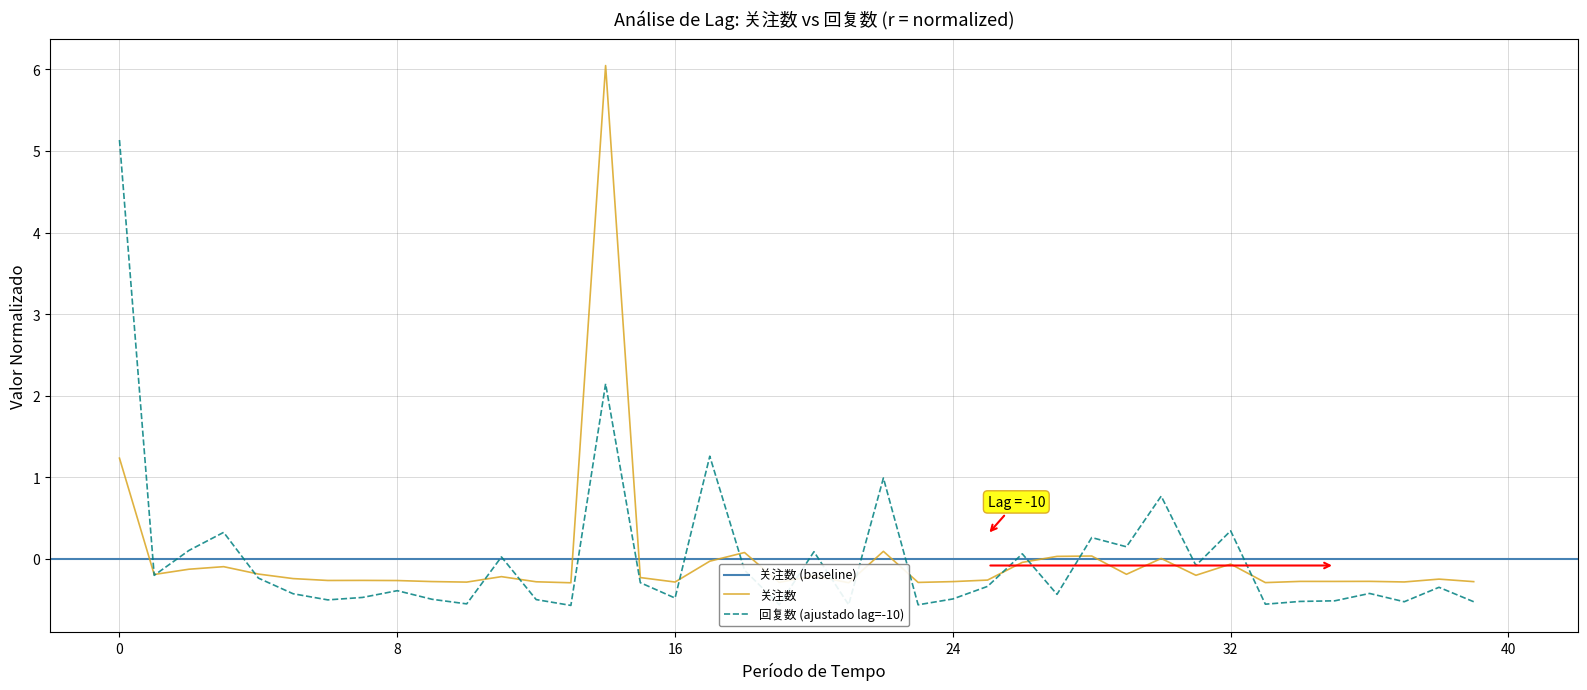

What is the maximum value shown in the chart?

6.0